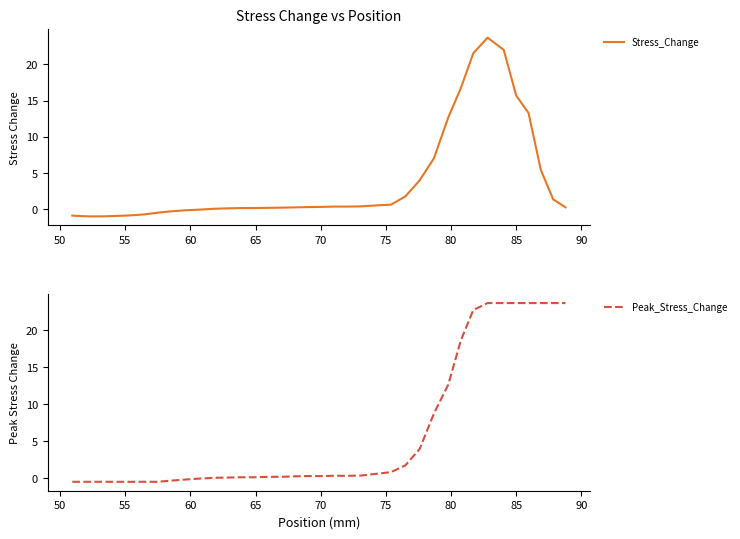

Does the chart have visible grid lines?

No